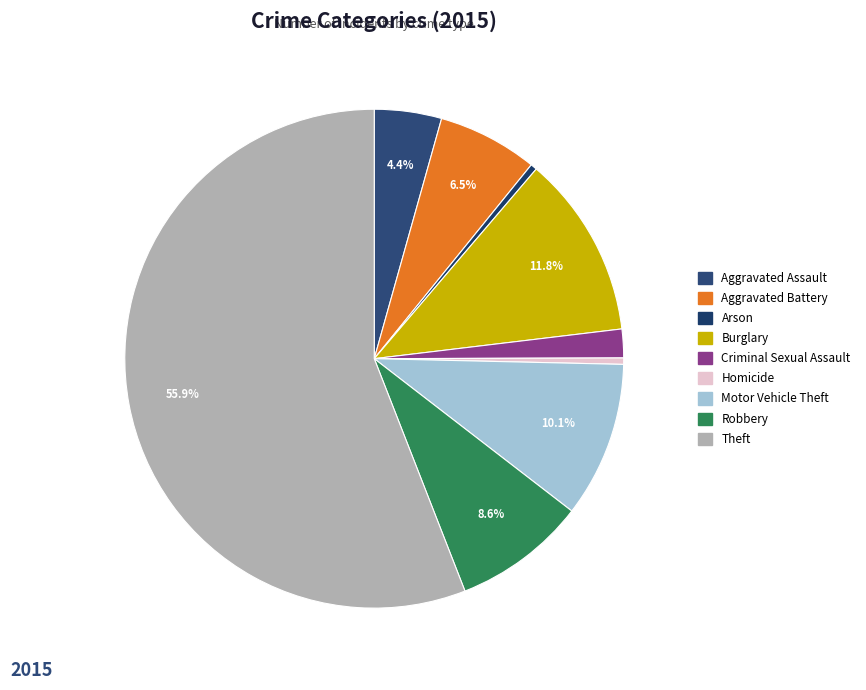

What percentage is the Criminal Sexual Assault slice, to the nearest percent?

2%